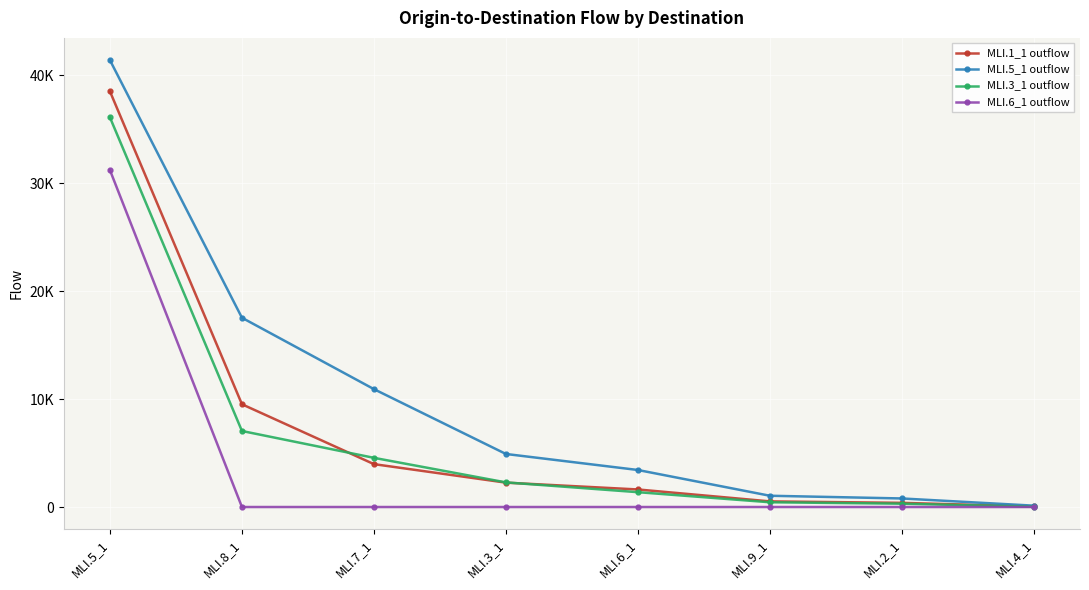

The value of MLI.1_1 outflow at MLI.3_1 is 1248. True or false?

False